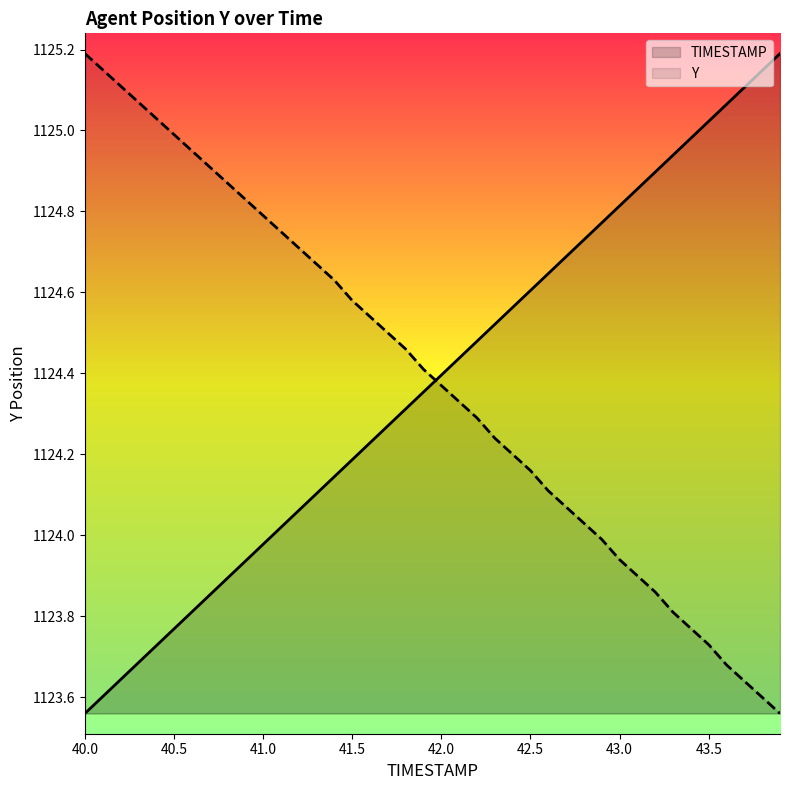

True or false: TIMESTAMP and Y cross at least once.

True